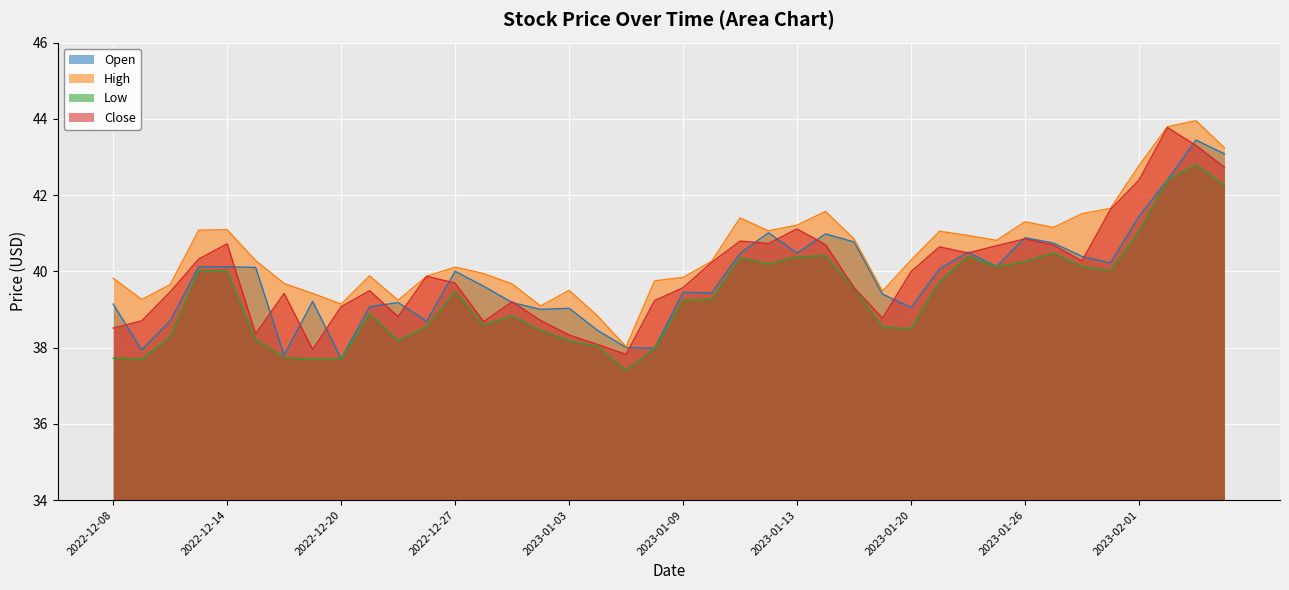

Reading left to right, list all the values displayed in this chart.

Open: 2022-12-08=39.1	2022-12-09=37.9	2022-12-12=38.7	2022-12-13=40.1	2022-12-14=40.1	2022-12-15=40.1	2022-12-16=37.8	2022-12-19=39.2	2022-12-20=37.7	2022-12-21=39.1	2022-12-22=39.2	2022-12-23=38.7	2022-12-27=40.0	2022-12-28=39.6	2022-12-29=39.2	2022-12-30=39.0	2023-01-03=39.0	2023-01-04=38.5	2023-01-05=38.0	2023-01-06=38.0	2023-01-09=39.5	2023-01-10=39.4	2023-01-11=40.5	2023-01-12=41.0	2023-01-13=40.5	2023-01-17=41.0	2023-01-18=40.8	2023-01-19=39.4	2023-01-20=39.0	2023-01-23=40.1	2023-01-24=40.5	2023-01-25=40.1	2023-01-26=40.9	2023-01-27=40.7	2023-01-30=40.4	2023-01-31=40.2	2023-02-01=41.4	2023-02-02=42.4	2023-02-03=43.4	2023-02-06=43.1
High: 2022-12-08=39.8	2022-12-09=39.3	2022-12-12=39.6	2022-12-13=41.1	2022-12-14=41.1	2022-12-15=40.3	2022-12-16=39.7	2022-12-19=39.4	2022-12-20=39.1	2022-12-21=39.9	2022-12-22=39.2	2022-12-23=39.9	2022-12-27=40.1	2022-12-28=39.9	2022-12-29=39.7	2022-12-30=39.1	2023-01-03=39.5	2023-01-04=38.8	2023-01-05=38.0	2023-01-06=39.8	2023-01-09=39.8	2023-01-10=40.3	2023-01-11=41.4	2023-01-12=41.1	2023-01-13=41.2	2023-01-17=41.6	2023-01-18=40.9	2023-01-19=39.5	2023-01-20=40.3	2023-01-23=41.0	2023-01-24=40.9	2023-01-25=40.8	2023-01-26=41.3	2023-01-27=41.1	2023-01-30=41.5	2023-01-31=41.6	2023-02-01=42.8	2023-02-02=43.8	2023-02-03=44.0	2023-02-06=43.2
Low: 2022-12-08=37.7	2022-12-09=37.7	2022-12-12=38.3	2022-12-13=40.0	2022-12-14=40.0	2022-12-15=38.2	2022-12-16=37.7	2022-12-19=37.7	2022-12-20=37.7	2022-12-21=38.9	2022-12-22=38.2	2022-12-23=38.5	2022-12-27=39.5	2022-12-28=38.6	2022-12-29=38.8	2022-12-30=38.5	2023-01-03=38.2	2023-01-04=38.0	2023-01-05=37.4	2023-01-06=38.0	2023-01-09=39.2	2023-01-10=39.3	2023-01-11=40.4	2023-01-12=40.2	2023-01-13=40.4	2023-01-17=40.4	2023-01-18=39.6	2023-01-19=38.5	2023-01-20=38.5	2023-01-23=39.7	2023-01-24=40.4	2023-01-25=40.1	2023-01-26=40.2	2023-01-27=40.5	2023-01-30=40.1	2023-01-31=40.0	2023-02-01=41.0	2023-02-02=42.4	2023-02-03=42.8	2023-02-06=42.3
Close: 2022-12-08=38.5	2022-12-09=38.7	2022-12-12=39.5	2022-12-13=40.3	2022-12-14=40.7	2022-12-15=38.4	2022-12-16=39.4	2022-12-19=38.0	2022-12-20=39.1	2022-12-21=39.5	2022-12-22=38.8	2022-12-23=39.9	2022-12-27=39.7	2022-12-28=38.7	2022-12-29=39.2	2022-12-30=38.7	2023-01-03=38.3	2023-01-04=38.1	2023-01-05=37.8	2023-01-06=39.2	2023-01-09=39.6	2023-01-10=40.2	2023-01-11=40.8	2023-01-12=40.7	2023-01-13=41.1	2023-01-17=40.7	2023-01-18=39.6	2023-01-19=38.8	2023-01-20=40.0	2023-01-23=40.6	2023-01-24=40.5	2023-01-25=40.7	2023-01-26=40.9	2023-01-27=40.7	2023-01-30=40.3	2023-01-31=41.6	2023-02-01=42.4	2023-02-02=43.8	2023-02-03=43.3	2023-02-06=42.7